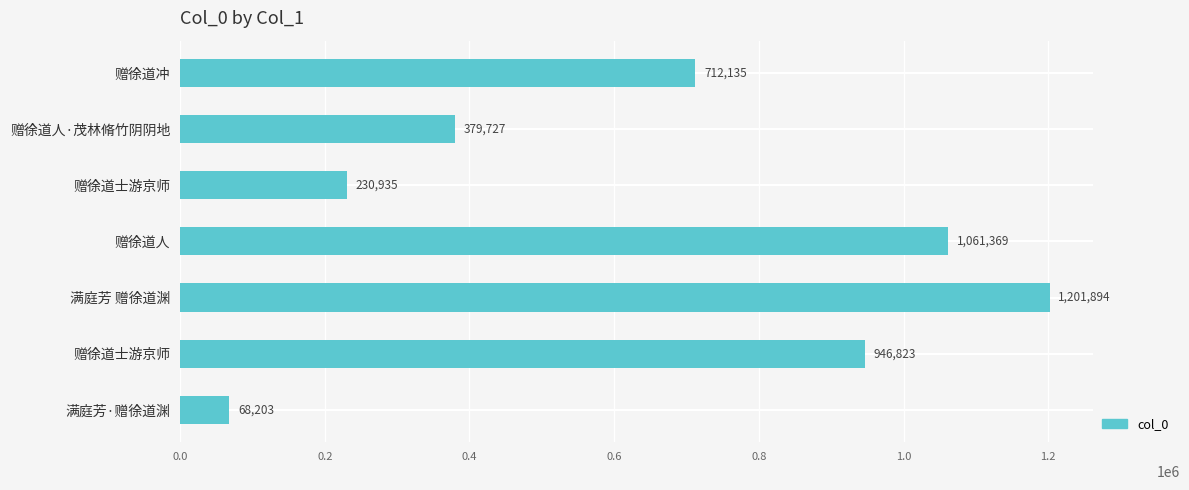

How many values are between 230935 and 1061369?

5